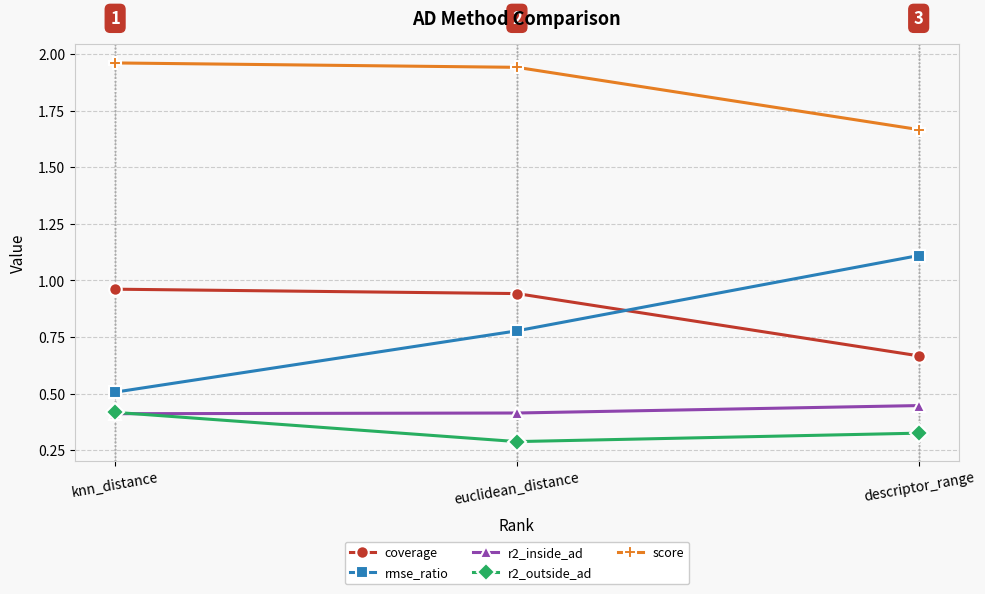

At which category is the sum across all series the highest?

euclidean_distance